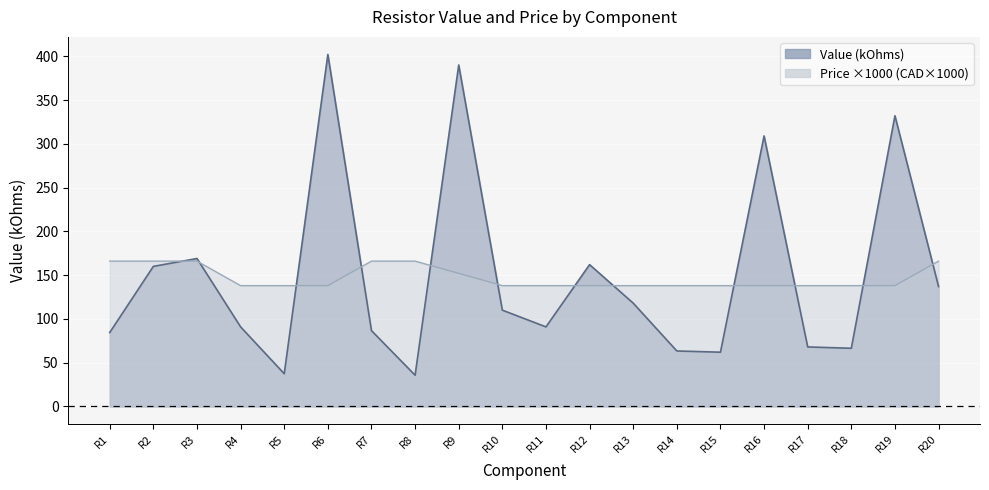

Reading left to right, list all the values displayed in this chart.

Value (kOhms): R1=84.5	R2=160.0	R3=169.0	R4=90.9	R5=37.4	R6=402.0	R7=86.6	R8=35.7	R9=390.0	R10=110.0	R11=90.9	R12=162.0	R13=118.0	R14=63.4	R15=62.0	R16=309.0	R17=68.0	R18=66.5	R19=332.0	R20=137.0
Price: R1=166.0	R2=166.0	R3=166.0	R4=138.0	R5=138.0	R6=138.0	R7=166.0	R8=166.0	R9=152.0	R10=138.0	R11=138.0	R12=138.0	R13=138.0	R14=138.0	R15=138.0	R16=138.0	R17=138.0	R18=138.0	R19=138.0	R20=166.0